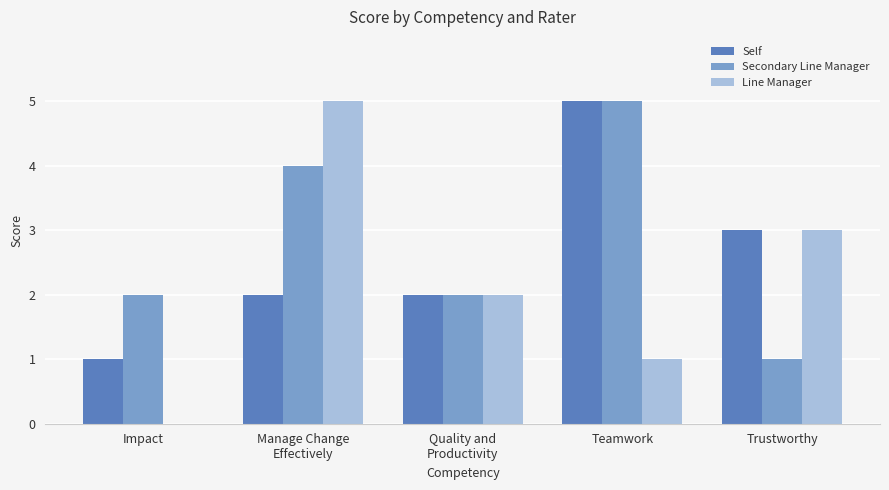

Is the value of Line Manager at Impact greater than the value of Secondary Line Manager at Teamwork?

No